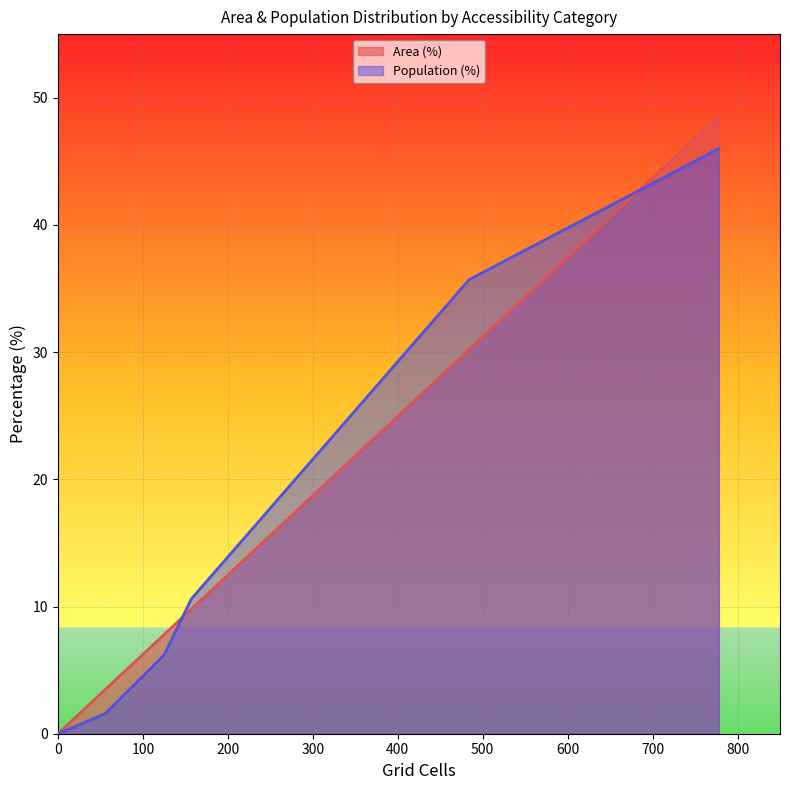

Which series has the largest range (max minus min)?

Area (%)